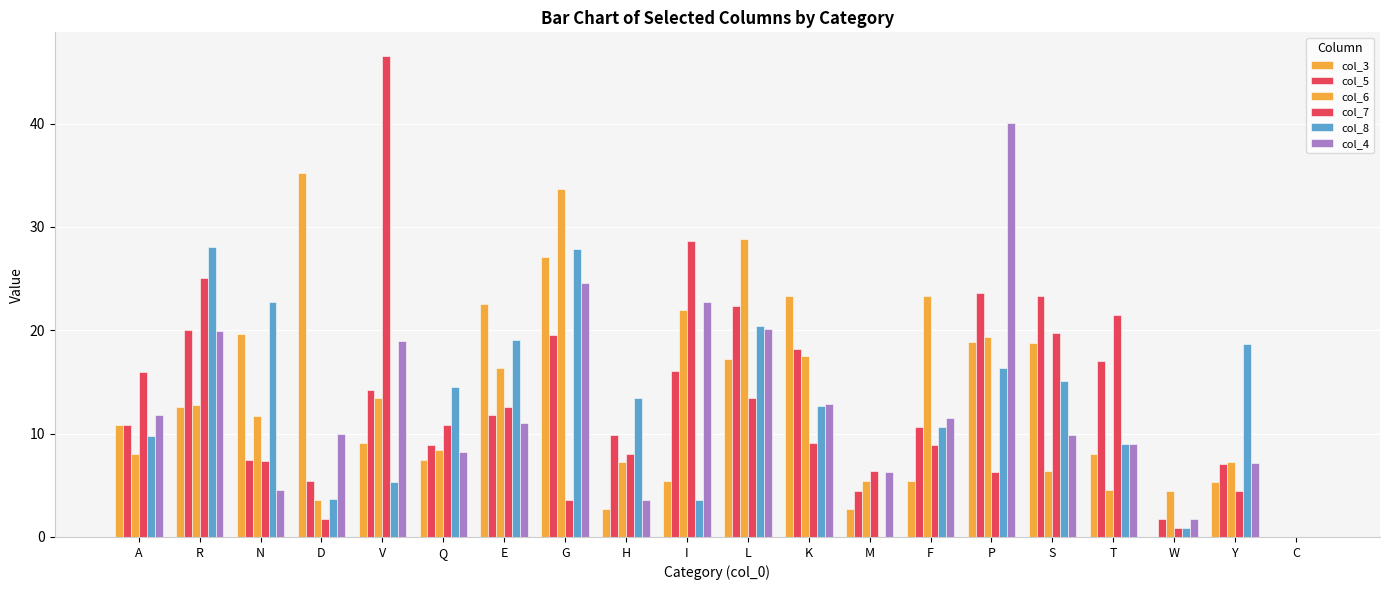

What is the difference between the maximum and minimum values in the col_5 series?

23.6